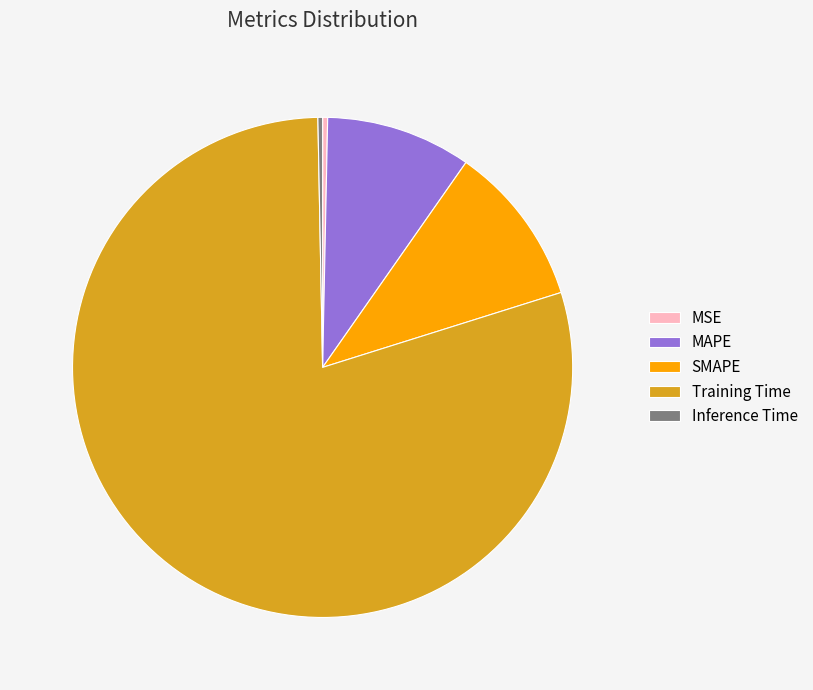

Do MSE and Training Time together represent more than half of the pie?

Yes